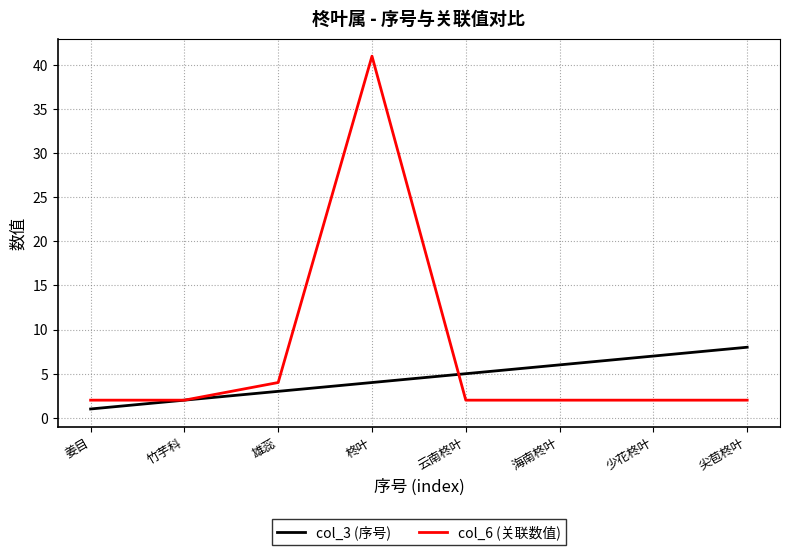

Which series has the largest total across all categories?

col_6 (关联数值)